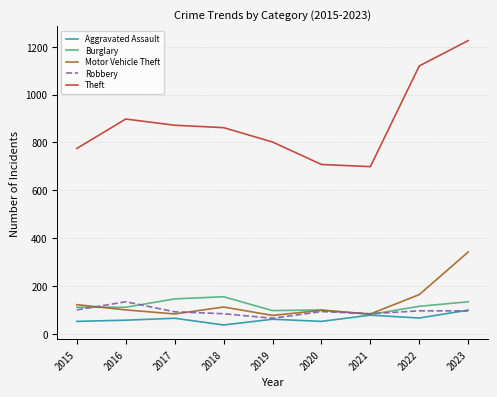

True or false: Robbery has a value of 84 at 2021.

True